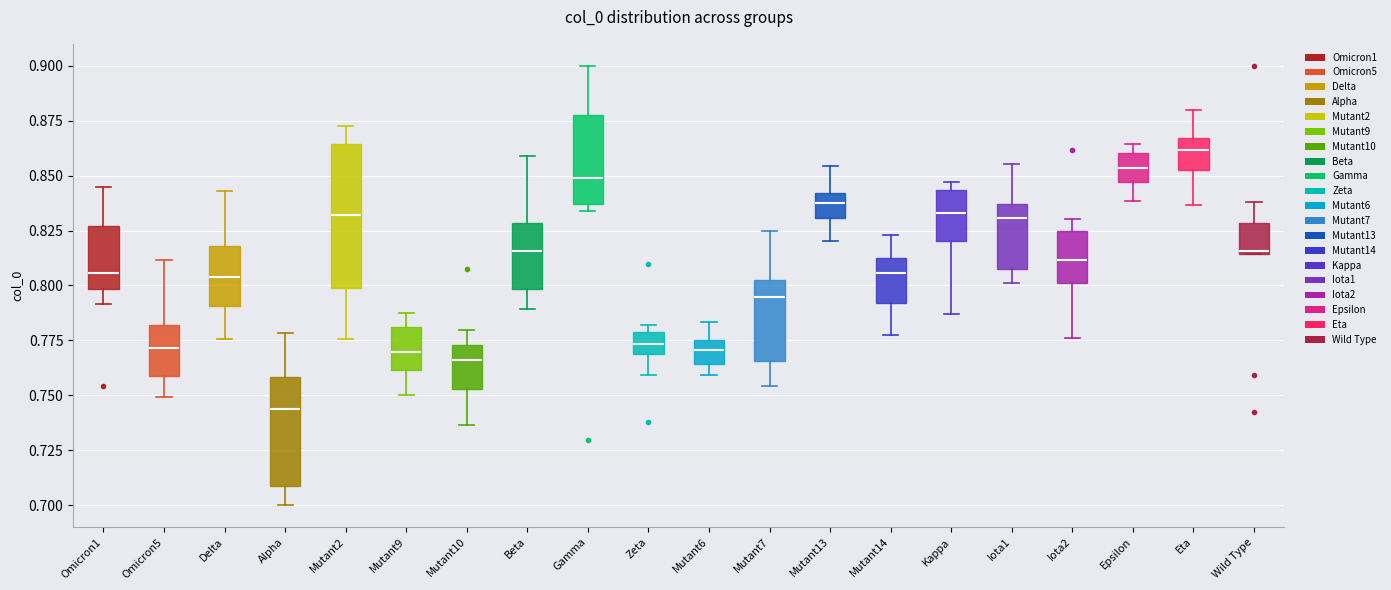

Reading left to right, transcribe this box plot: for each box, give where its median line is, the range the box spans, and where its two whiskers end, as read against the y-axis. The values are not printed on the chart, so give them approximately, as read against the axis.

Omicron1: median 0.805, box 0.800 to 0.825, whiskers 0.790 to 0.845
Omicron5: median 0.770, box 0.760 to 0.780, whiskers 0.750 to 0.810
Delta: median 0.805, box 0.790 to 0.820, whiskers 0.775 to 0.845
Alpha: median 0.745, box 0.710 to 0.760, whiskers 0.700 to 0.780
Mutant2: median 0.830, box 0.800 to 0.865, whiskers 0.775 to 0.870
Mutant9: median 0.770, box 0.760 to 0.780, whiskers 0.750 to 0.785
Mutant10: median 0.765, box 0.755 to 0.775, whiskers 0.735 to 0.780
Beta: median 0.815, box 0.800 to 0.830, whiskers 0.790 to 0.860
Gamma: median 0.850, box 0.835 to 0.880, whiskers 0.835 (just below the box's lower edge) to 0.900
Zeta: median 0.775, box 0.770 to 0.780, whiskers 0.760 to 0.780 (just above the box's upper edge)
Mutant6: median 0.770, box 0.765 to 0.775, whiskers 0.760 to 0.785
Mutant7: median 0.795, box 0.765 to 0.800, whiskers 0.755 to 0.825
Mutant13: median 0.840 (inside the box), box 0.830 to 0.840, whiskers 0.820 to 0.855
Mutant14: median 0.805, box 0.790 to 0.815, whiskers 0.780 to 0.825
Kappa: median 0.835, box 0.820 to 0.845, whiskers 0.785 to 0.845 (just above the box's upper edge)
Iota1: median 0.830, box 0.810 to 0.835, whiskers 0.800 to 0.855
Iota2: median 0.810, box 0.800 to 0.825, whiskers 0.775 to 0.830
Epsilon: median 0.855, box 0.845 to 0.860, whiskers 0.840 to 0.865
Eta: median 0.860, box 0.850 to 0.865, whiskers 0.835 to 0.880
Wild Type: median 0.815, box 0.815 to 0.830, whiskers 0.815 to 0.840